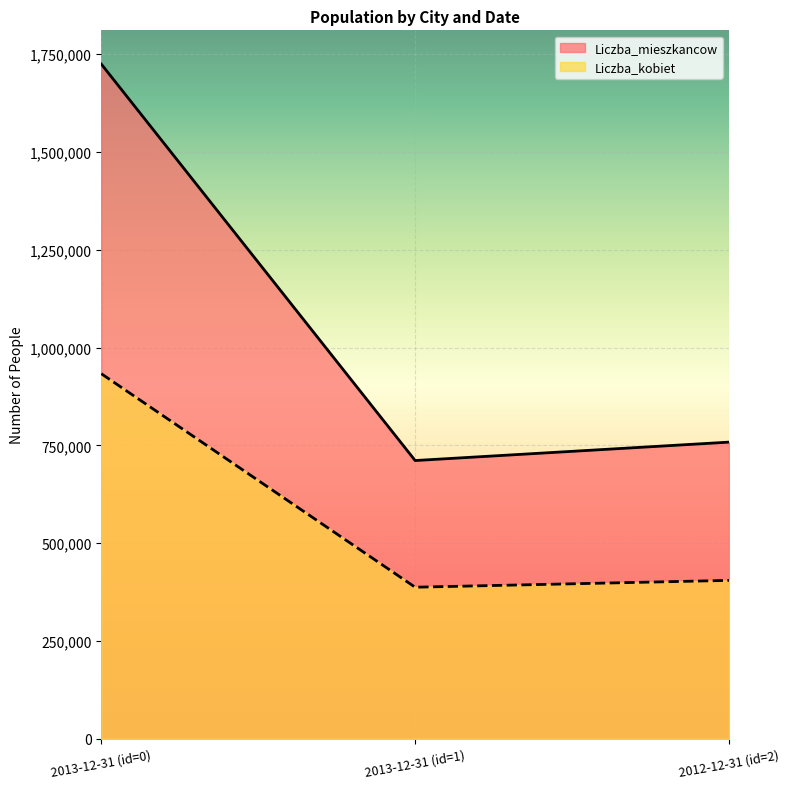

What is the average value of the Liczba_kobiet series?

575284